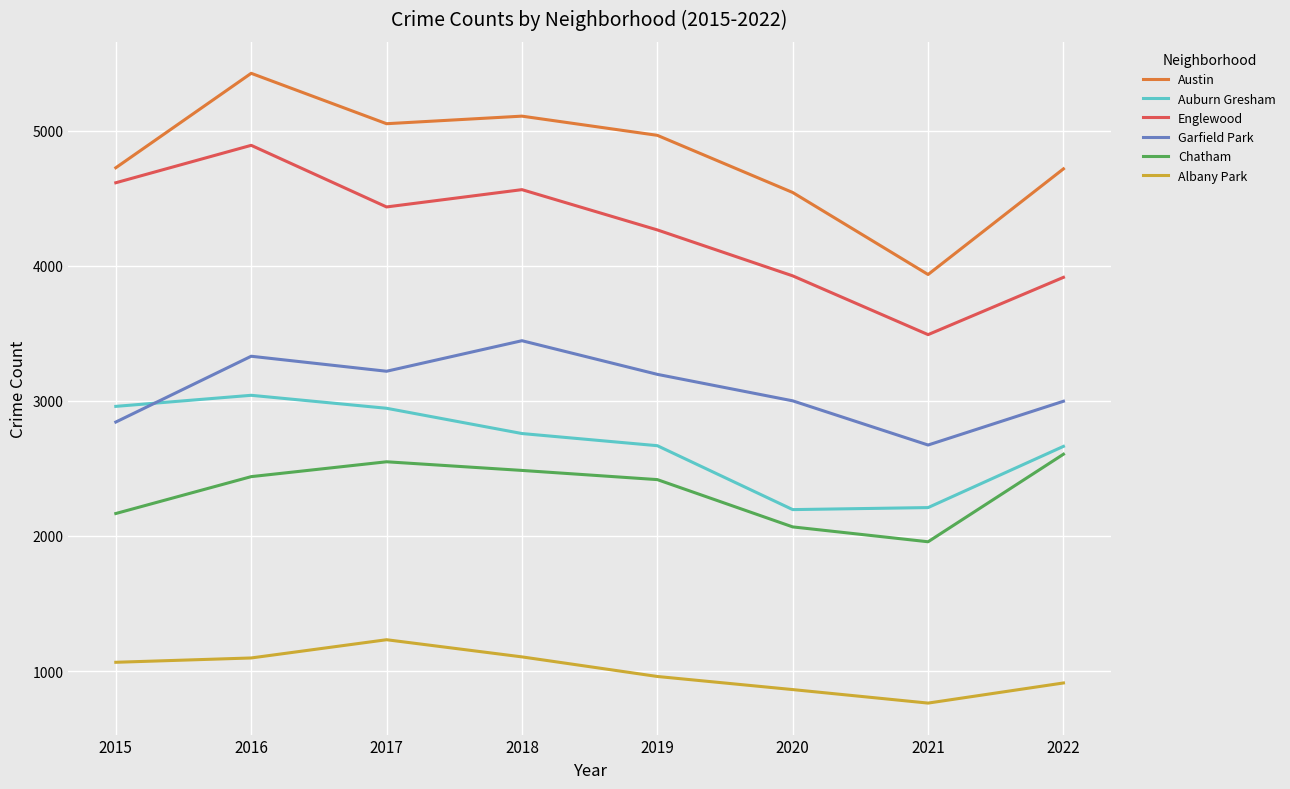

The value of Albany Park at 2018 is 1105. True or false?

True